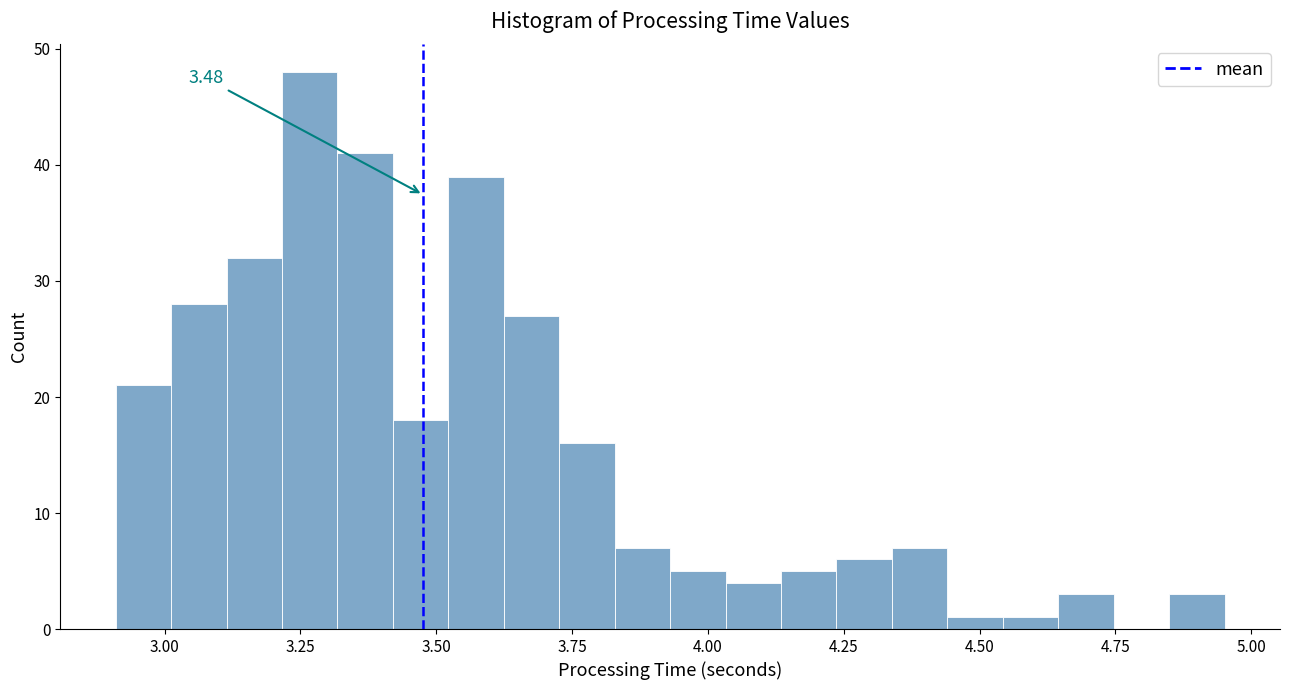

Around what value on the x-axis is the tallest bar? Give the approximate position of its centre, as read against the axis.

3.25